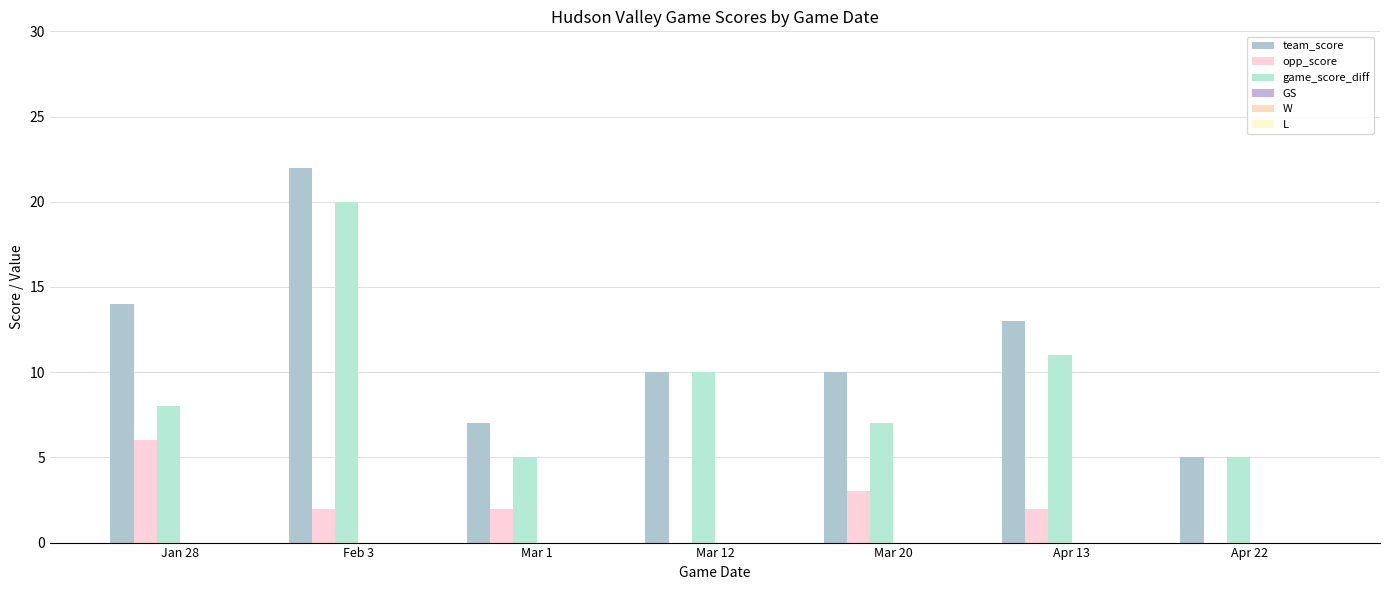

Are the bars horizontal?

No